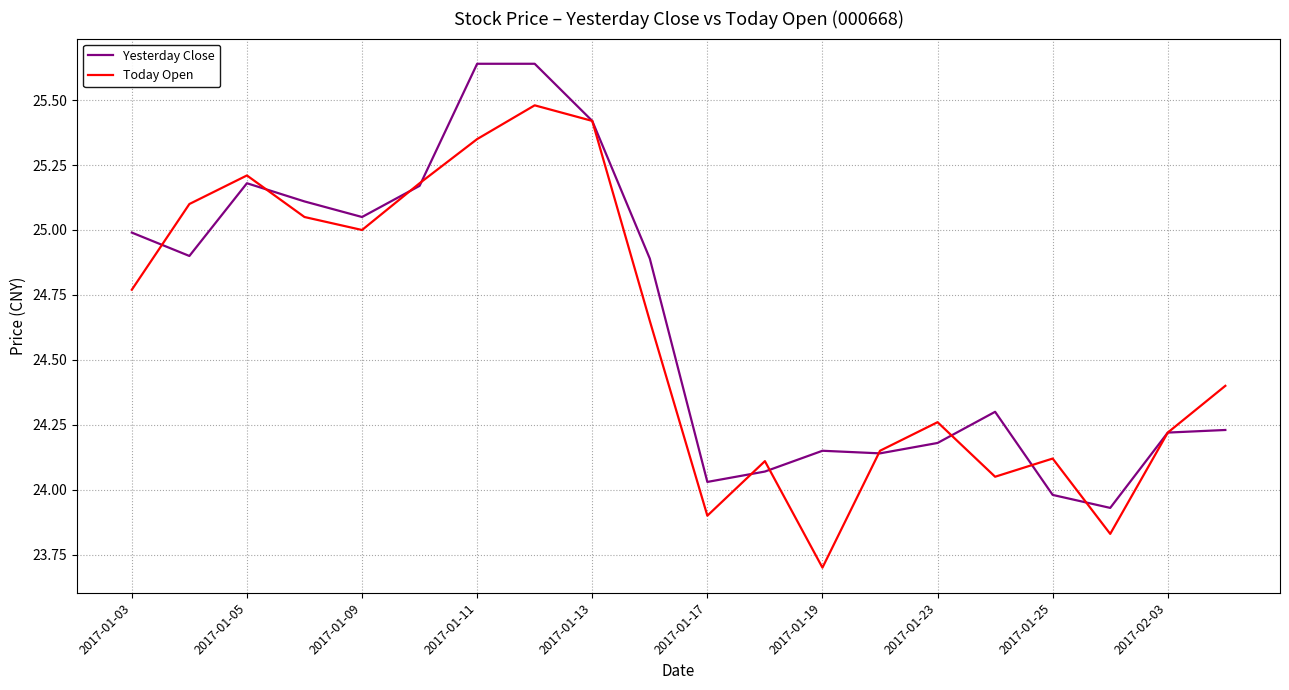

What is the minimum value for Today Open?

23.7